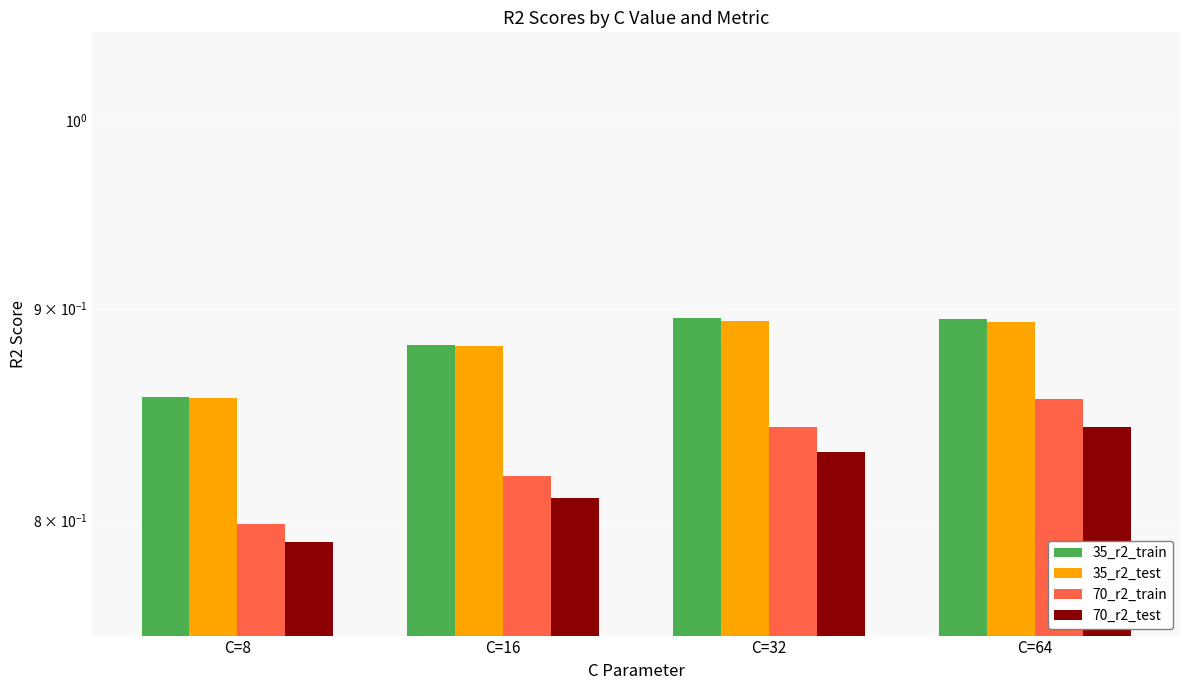

The value of 35_r2_test at C=64 is 0.9. True or false?

True